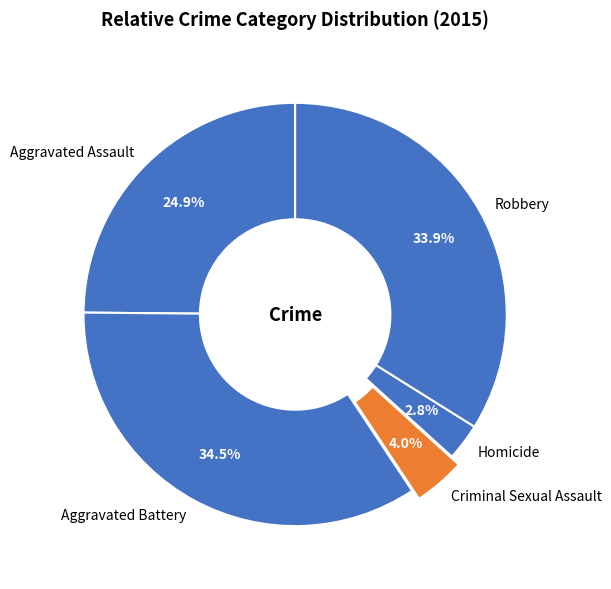

Approximately how many times larger is the value at Aggravated Battery compared to Robbery?

1.0